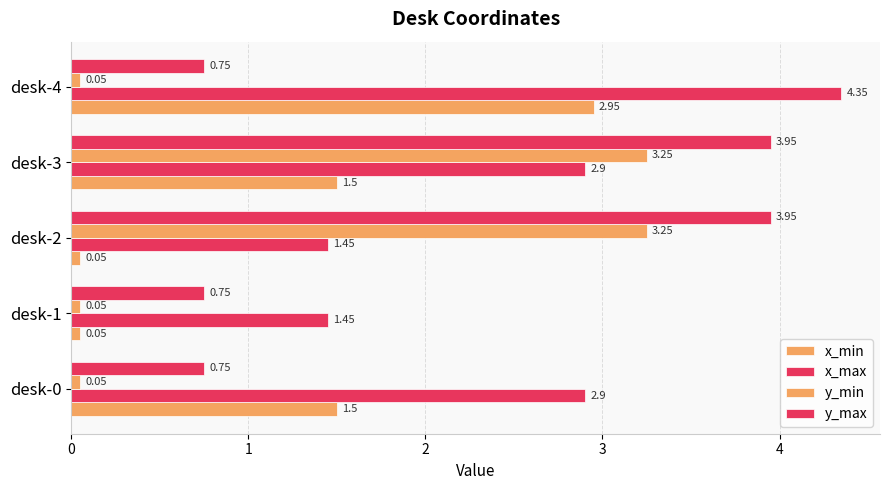

How many series are shown in this chart?

4